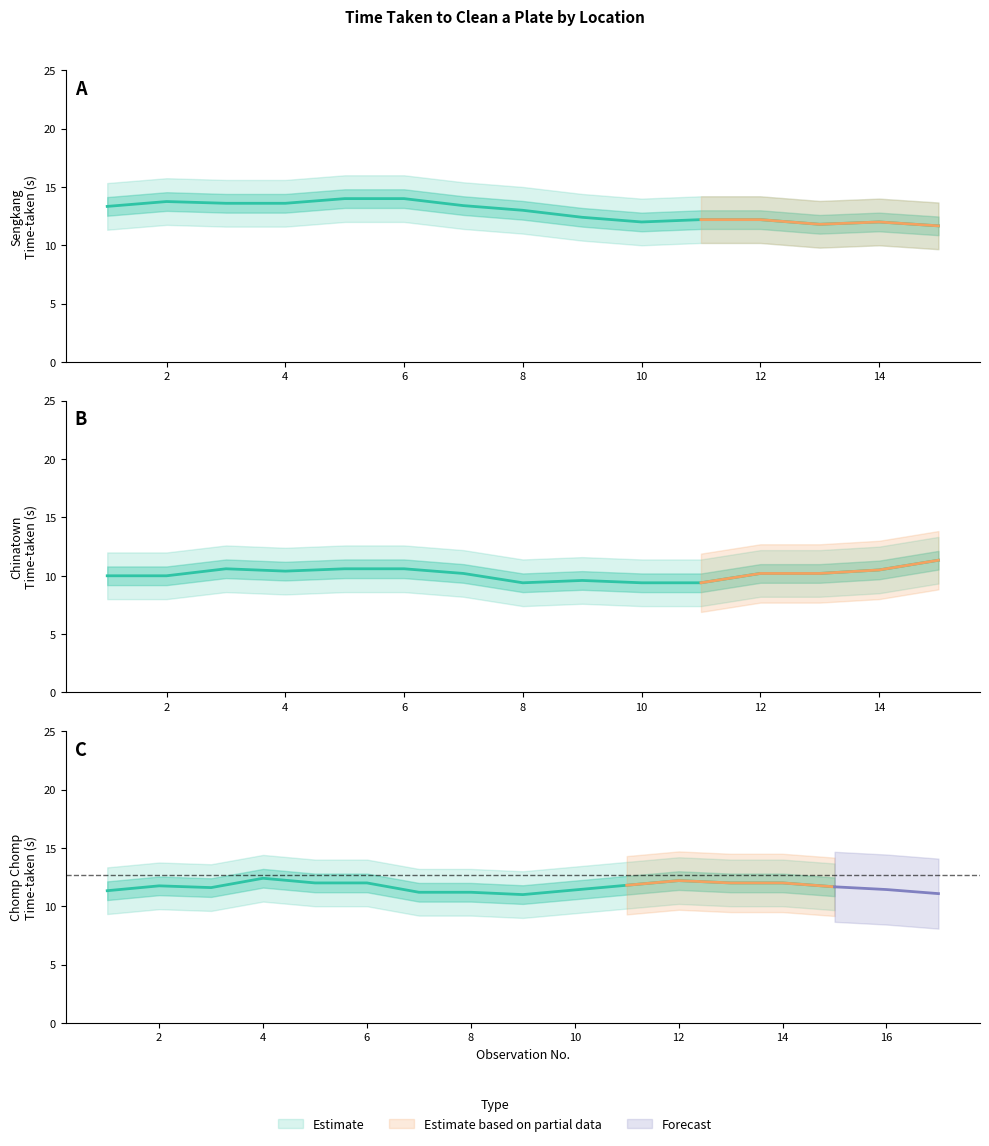

True or false: CHINATOWN COMPLEX FOOD CENTRE and Sengkang Square, Kopitiam Square cross at least once.

False